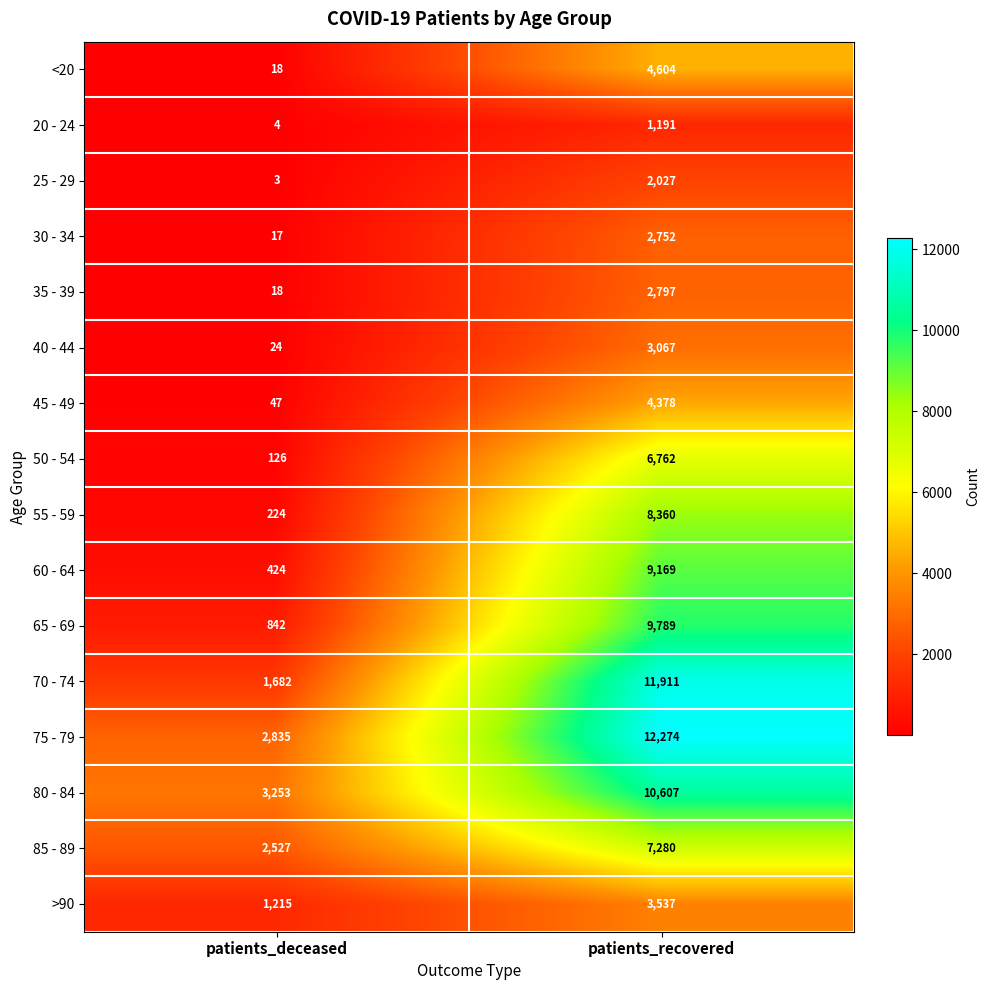

At patients_recovered, list the series in order from largest to smallest.

75 - 79, 70 - 74, 80 - 84, 65 - 69, 60 - 64, 55 - 59, 85 - 89, 50 - 54, <20, 45 - 49, >90, 40 - 44, 35 - 39, 30 - 34, 25 - 29, 20 - 24